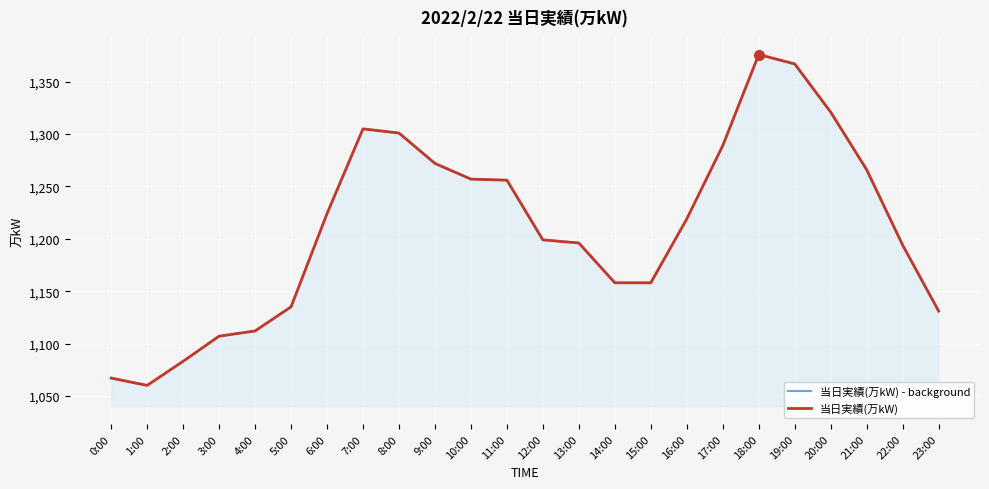

True or false: 当日実績(万kW) - background has more than 2 interior local peaks.

False